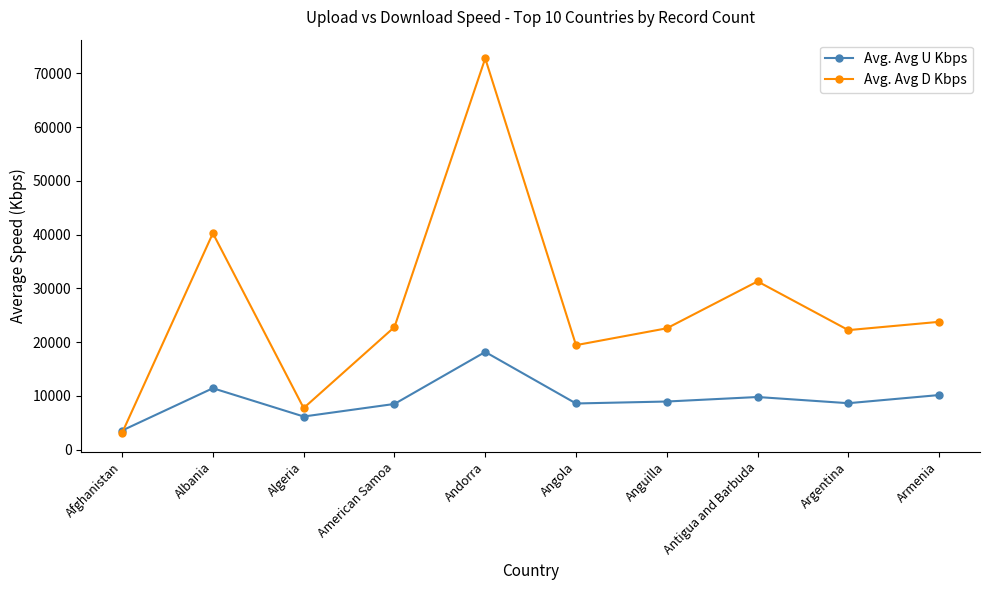

Which series has the widest spread of values?

Avg. Avg D Kbps